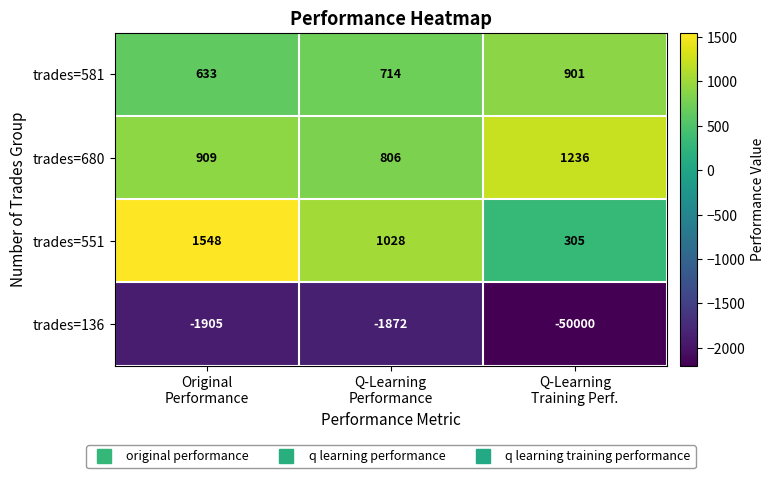

How many data points does each series have?

3